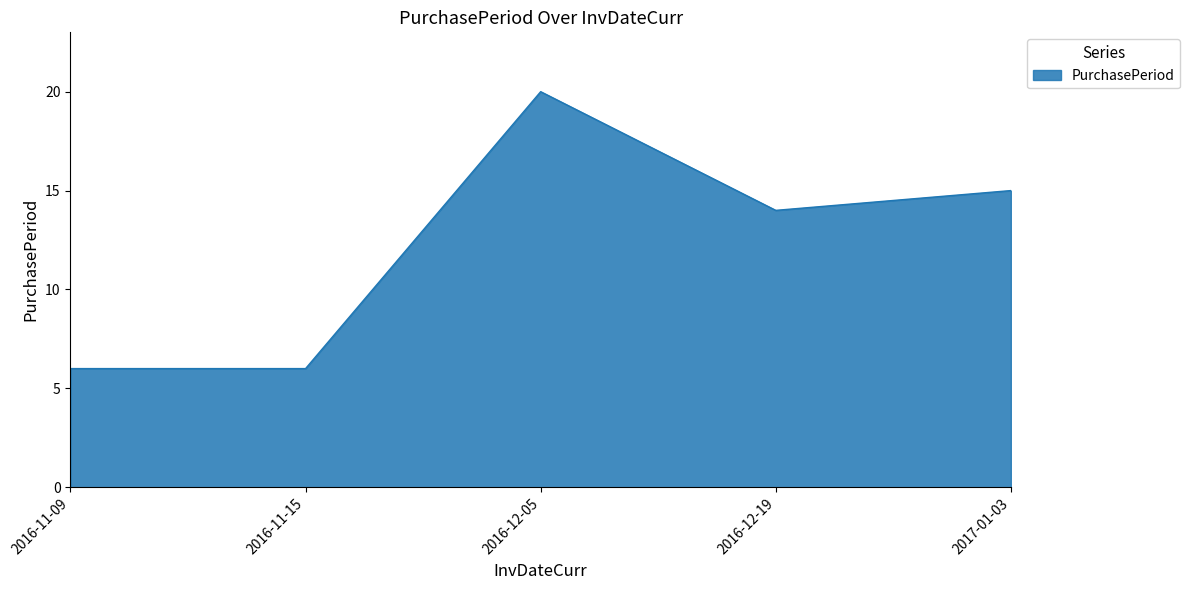

Which has a higher value, 2016-11-15 or 2016-12-05?

2016-12-05